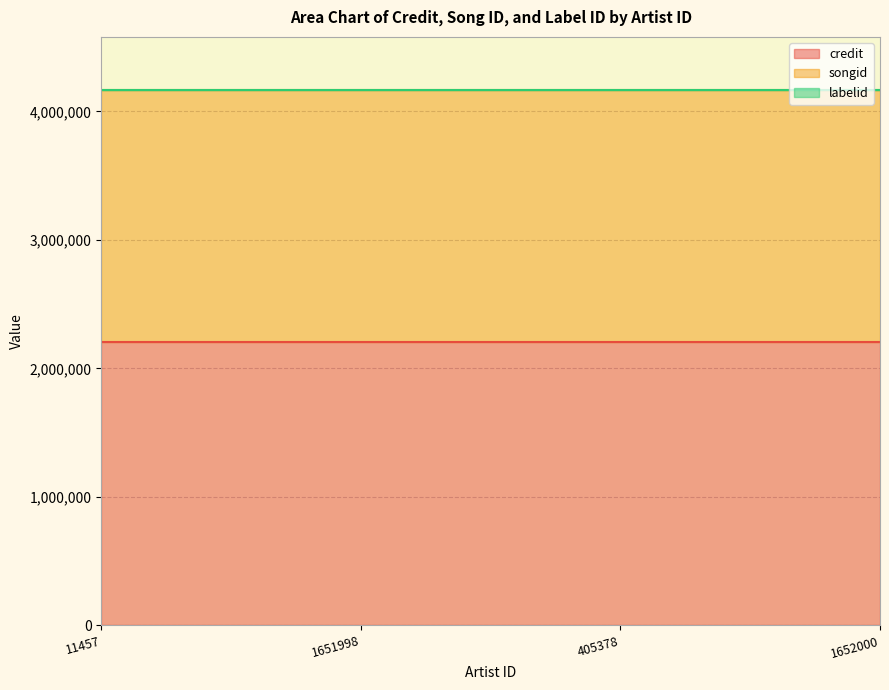

Is the value of labelid at 1651998 greater than the value of songid at 1651998?

No